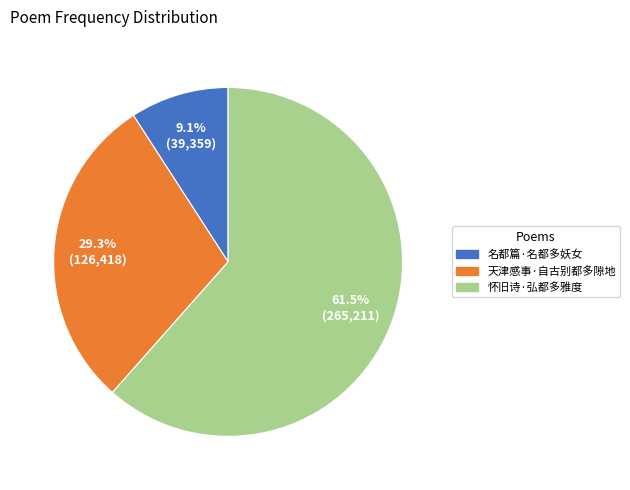

To the nearest percent, what is the difference between the largest and smallest slice percentages?

52%